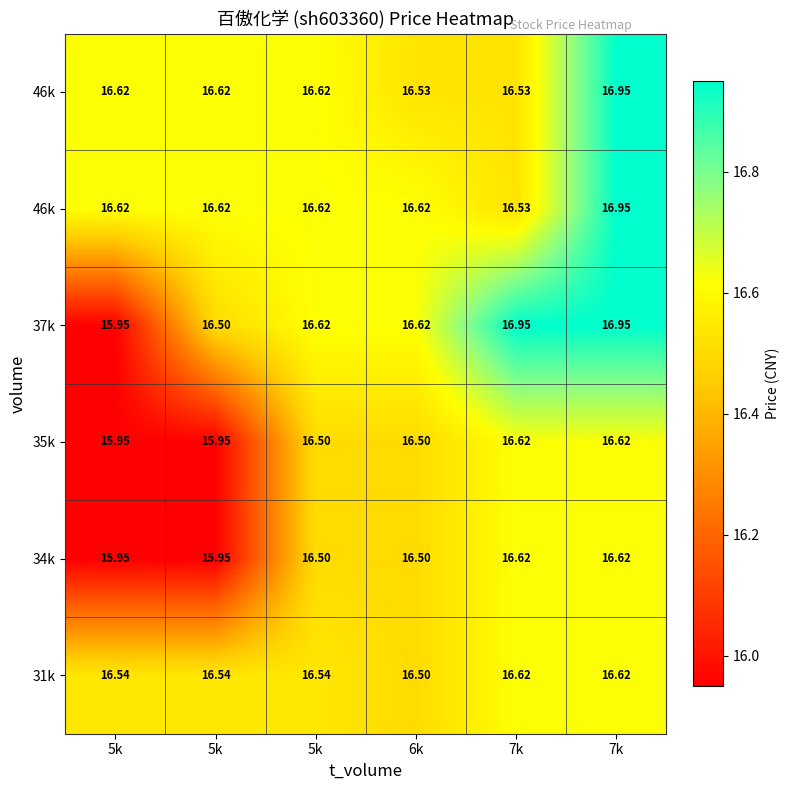

What is the total value across all series at 7k?

99.9